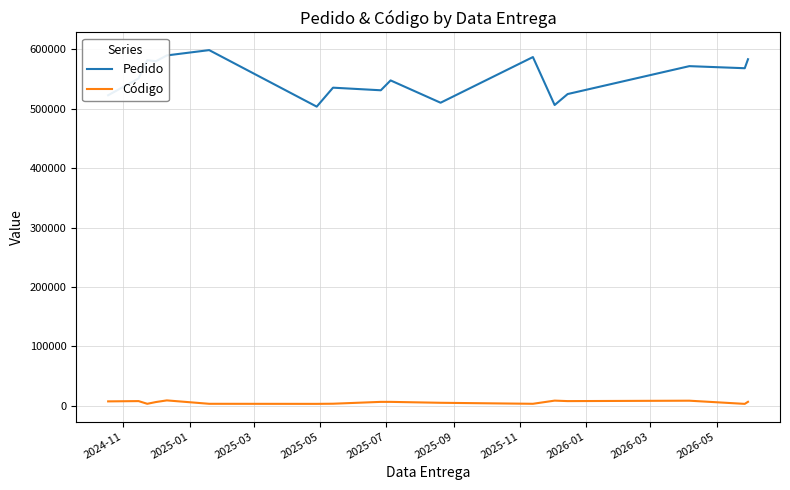

What is the maximum value for Pedido?

598497